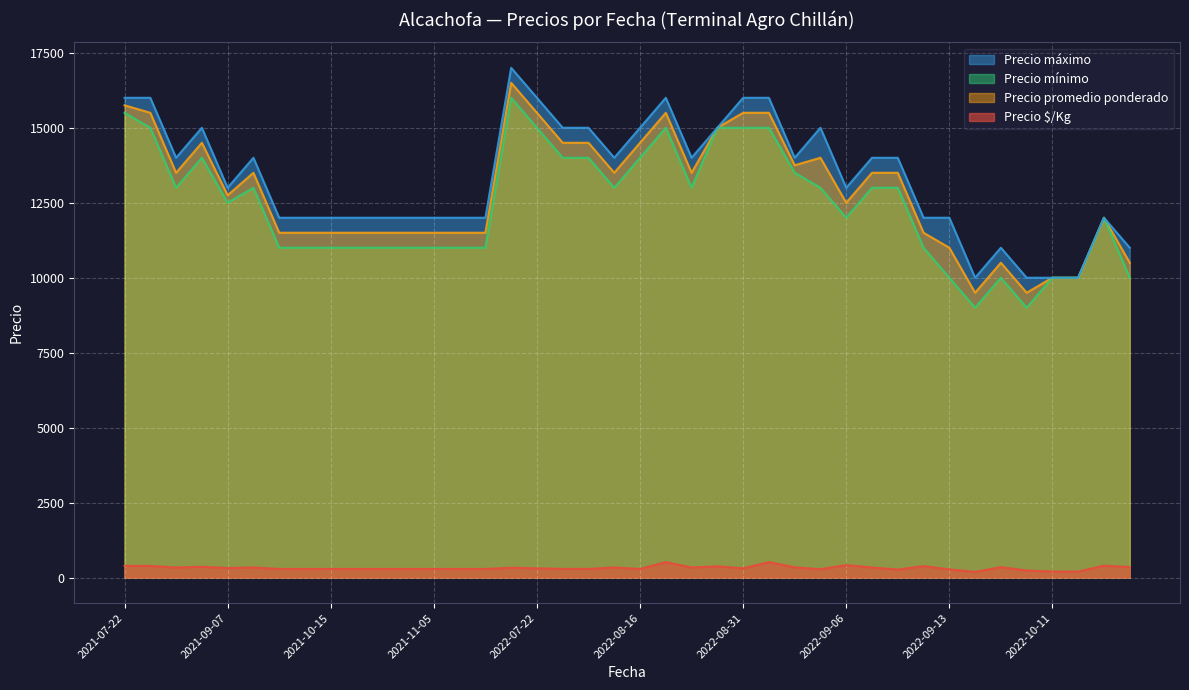

At which category is the sum across all series the highest?

2022-07-13